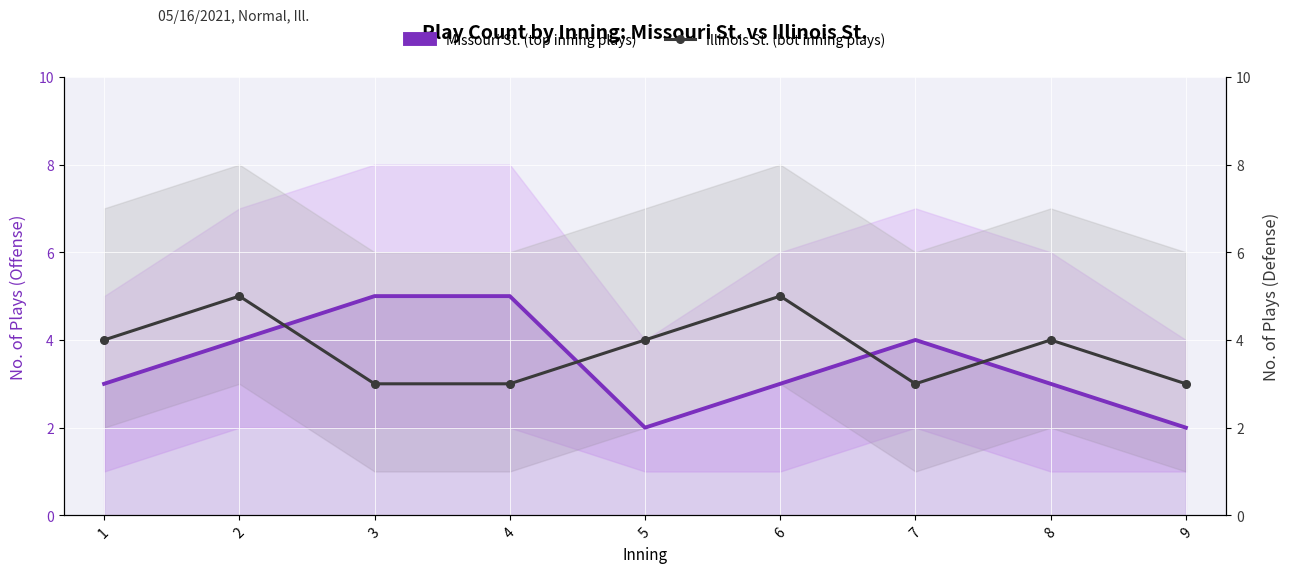

What is the minimum value for Illinois St. (bot inning plays)?

3